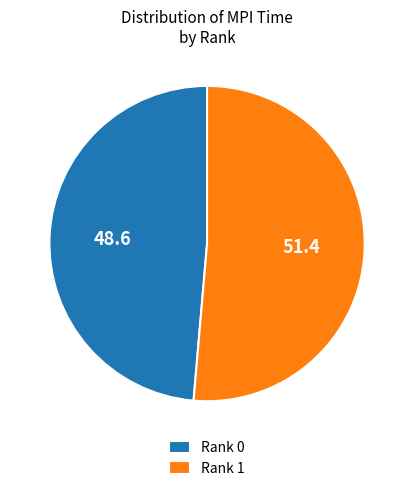

Is there any slice that represents more than half of the pie?

Yes